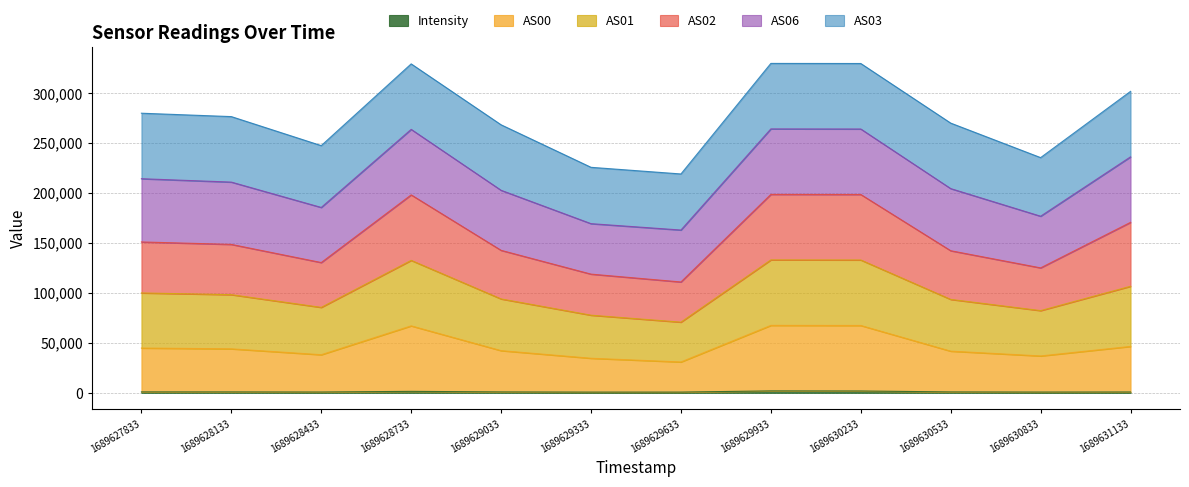

Which has a higher value, 1689629033 or 1689628433?

1689629033